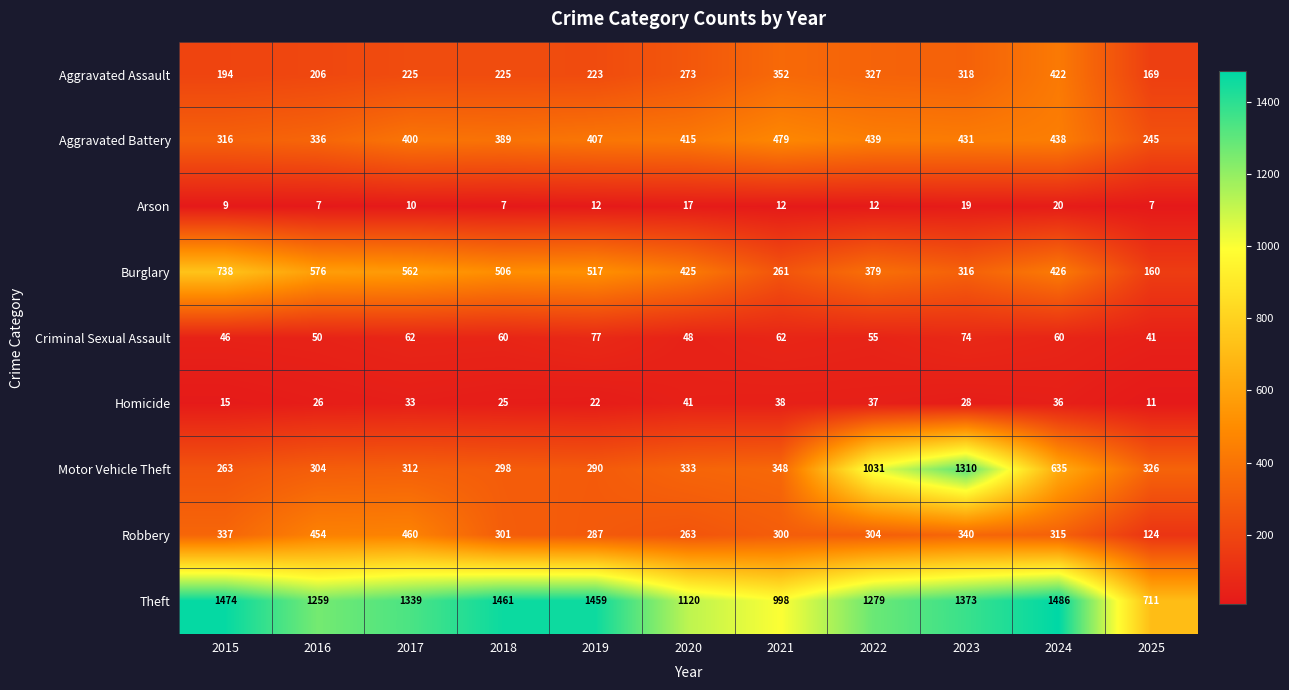

What is the greatest value displayed?

1486